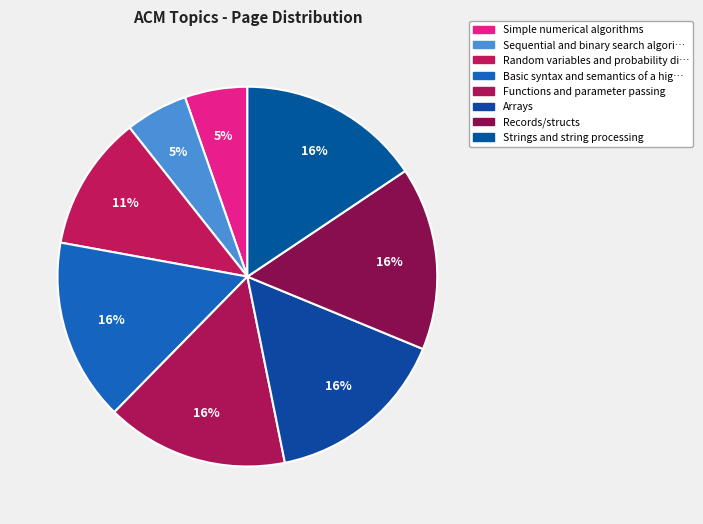

Which category has the biggest portion of the pie?

Arrays